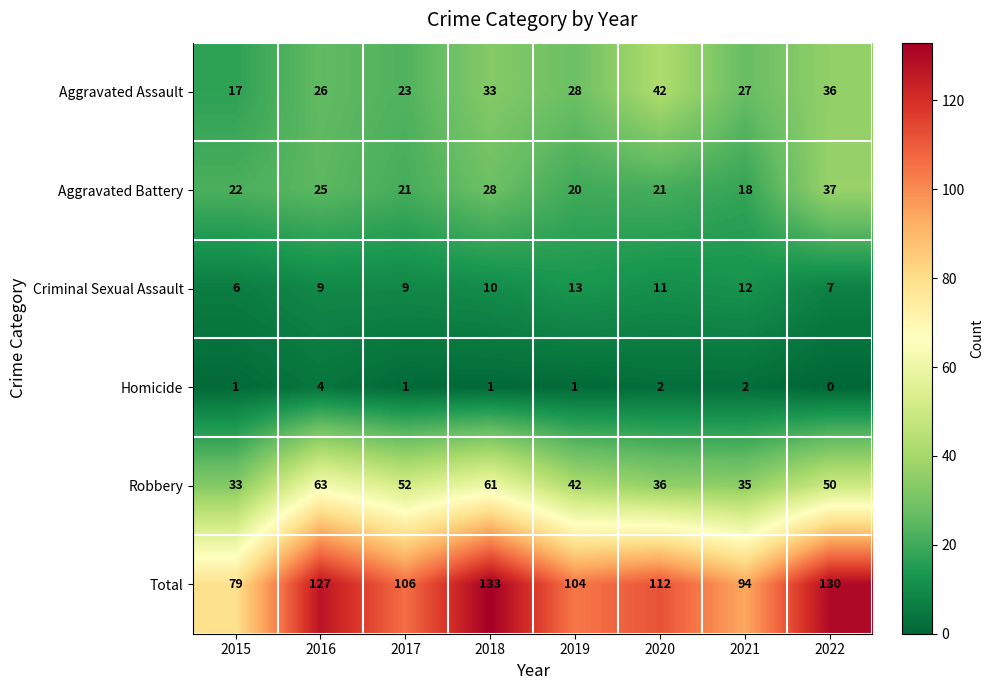

List the series in order of their peak value, lowest first.

Homicide, Criminal Sexual Assault, Aggravated Battery, Aggravated Assault, Robbery, Total